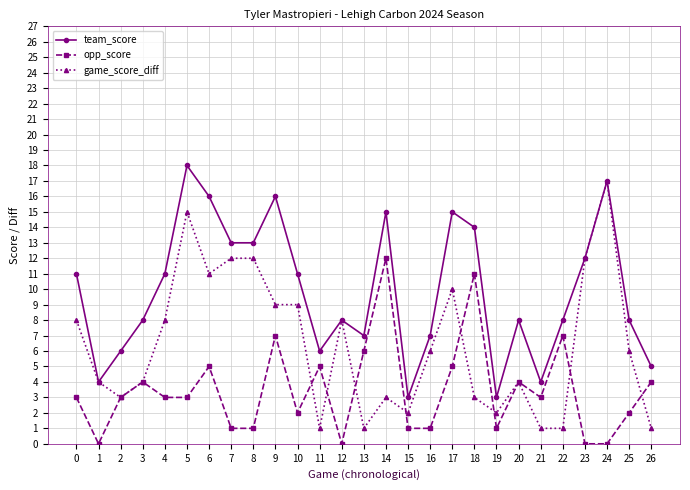

What is the value of the game_score_diff point at the 21st from the left?

4